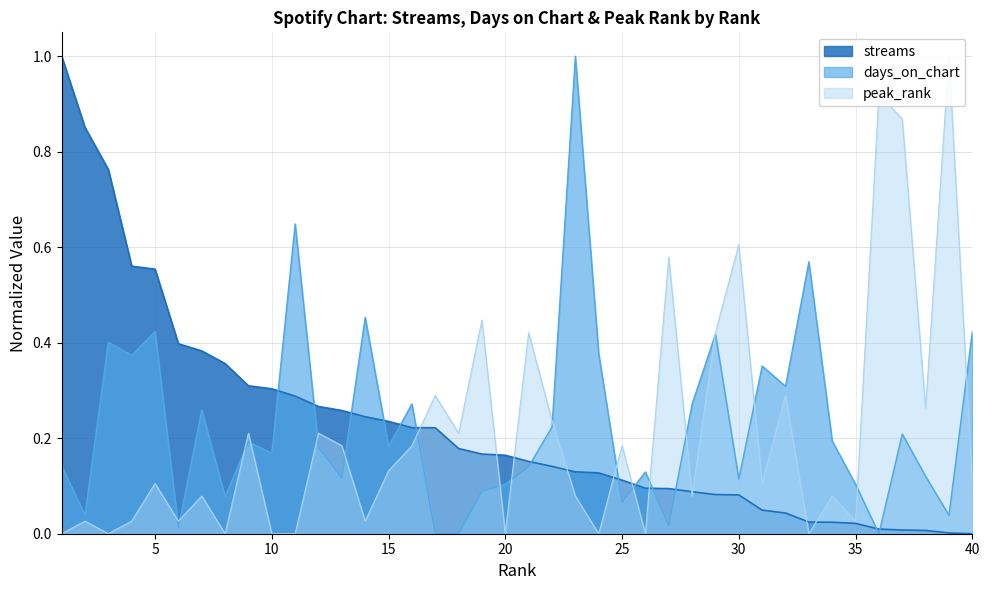

The days_on_chart series shows 0.0 at 6. True or false?

False